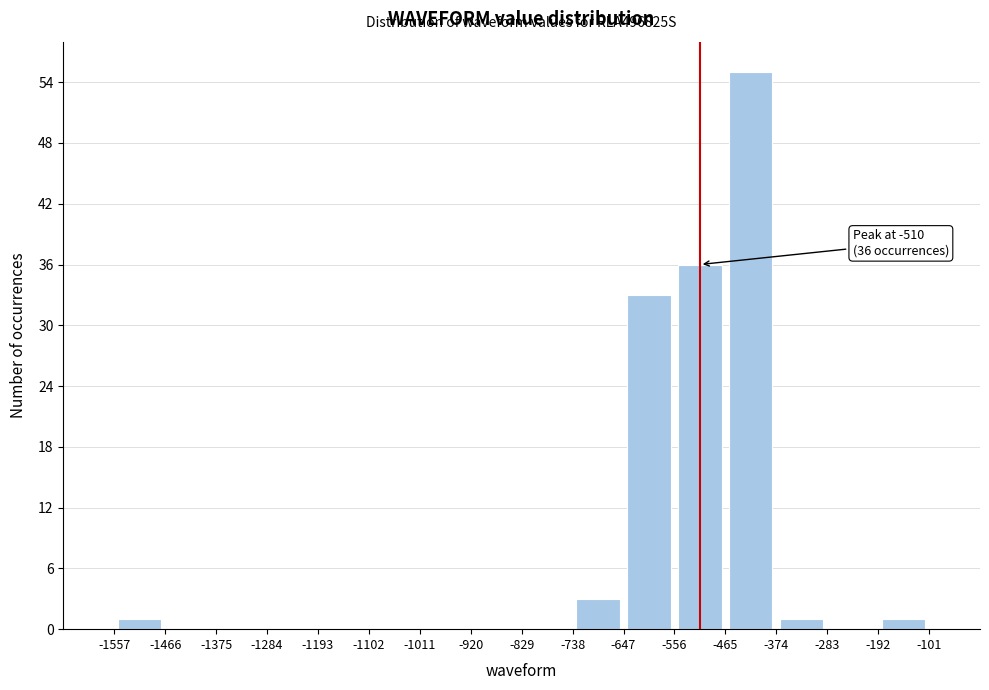

Over which range of the x-axis is the bar tallest?

-465 to -374